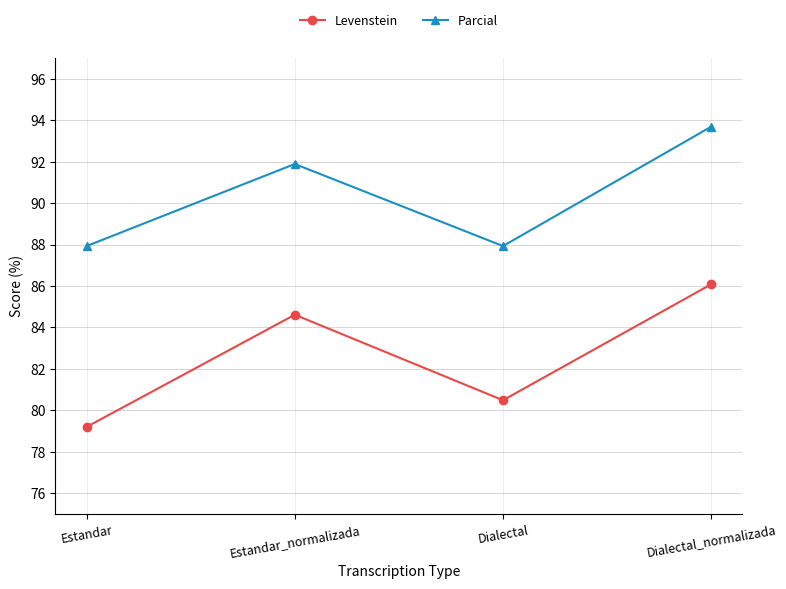

What is the value of the Parcial point at the 1st from the left?

87.9